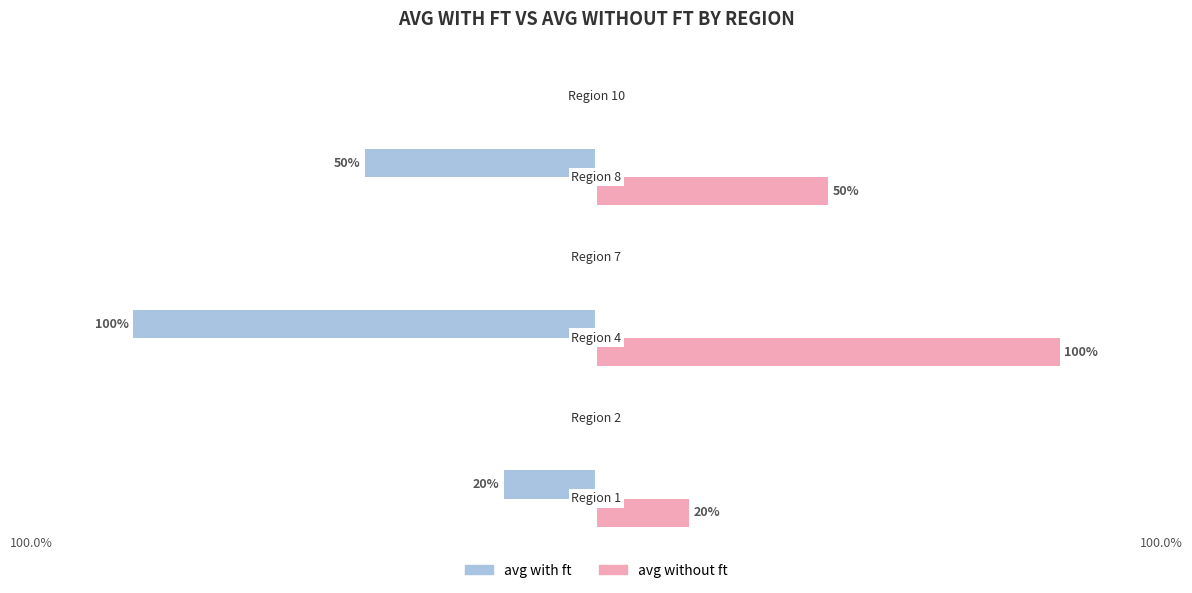

Which series has the largest total across all categories?

avg without ft